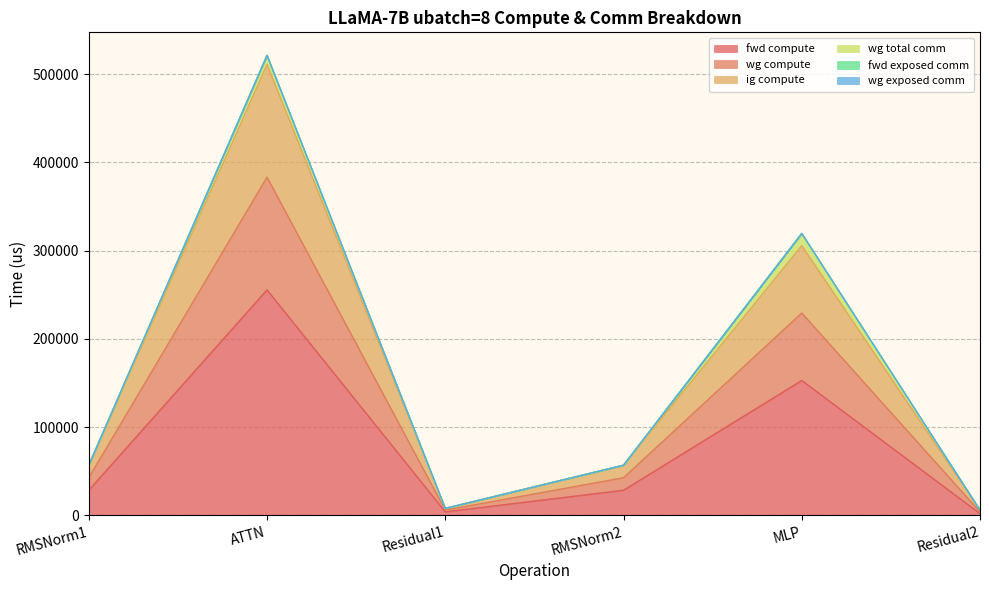

Rank the categories by wg compute value from highest to lowest.

ATTN, MLP, RMSNorm1, RMSNorm2, Residual1, Residual2